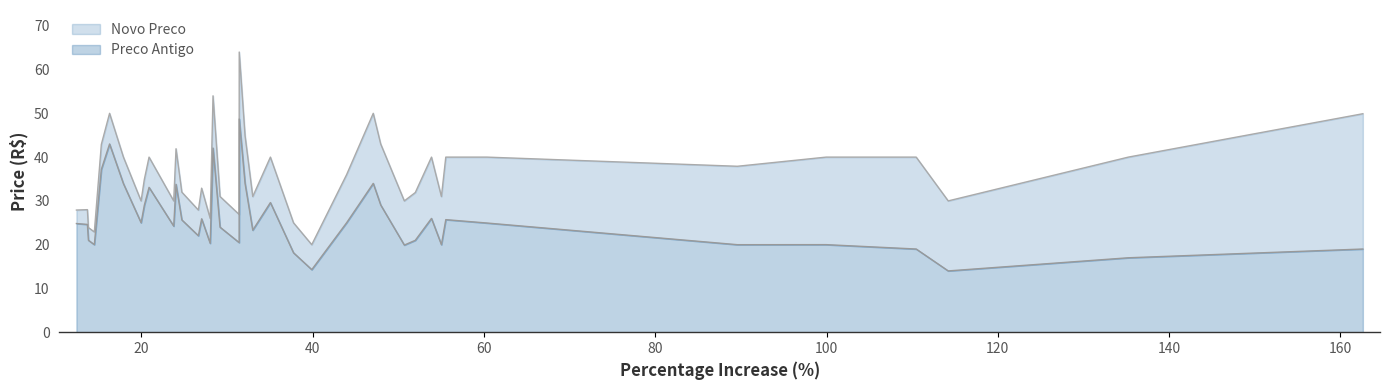

What is the lowest value of the Preco Antigo series?

14.0